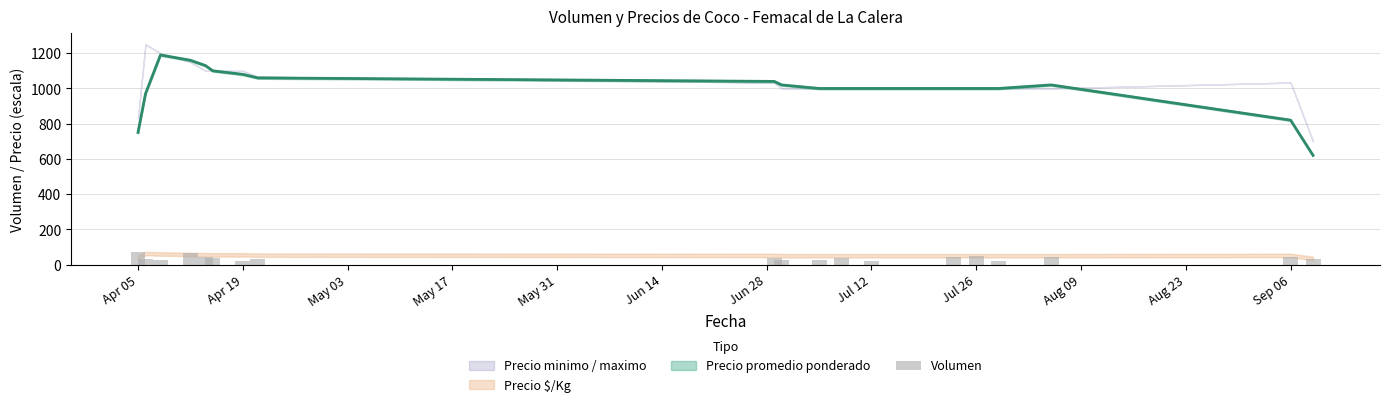

Is it true that the value at Sep 06 is 45?

True